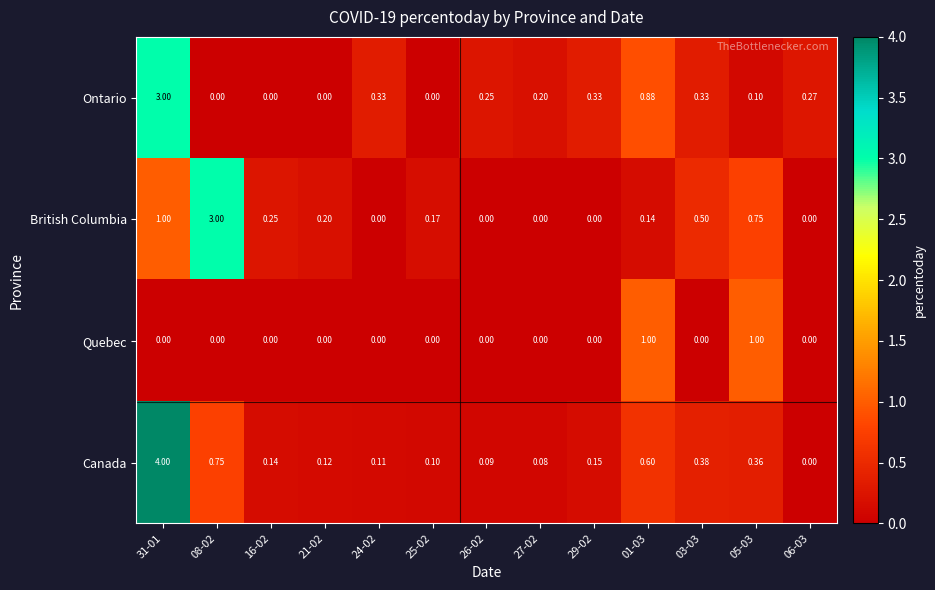

Which series has the widest spread of values?

Canada